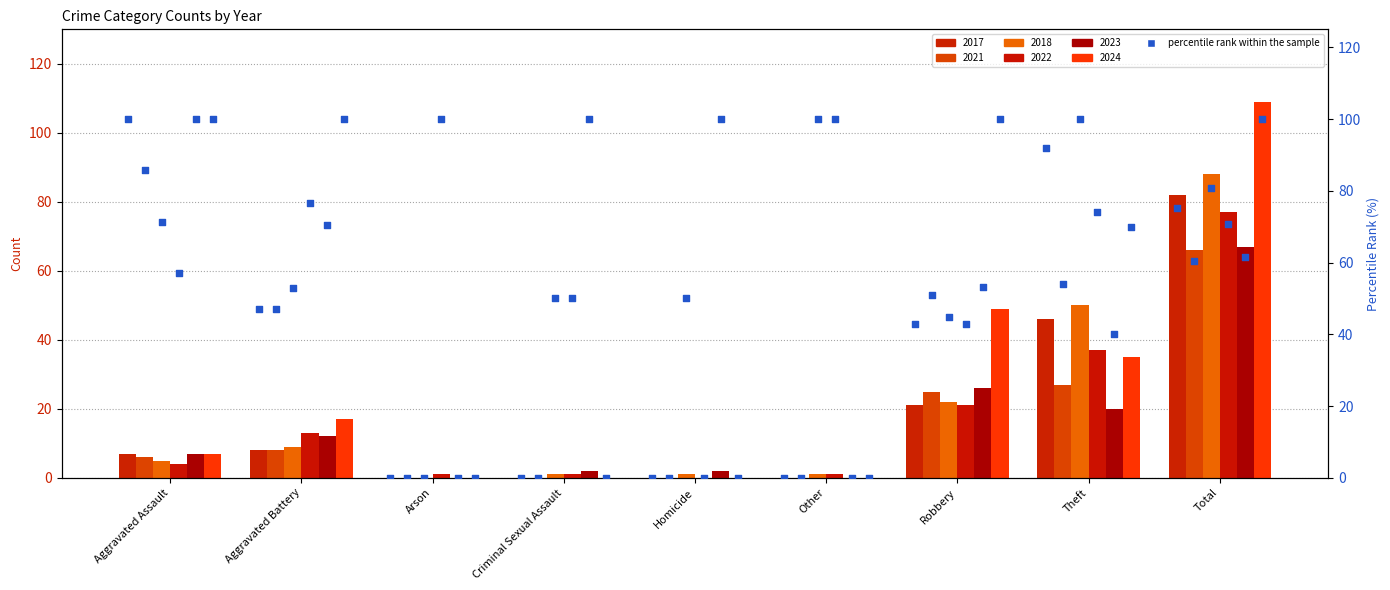

Which series has the largest total across all categories?

2024